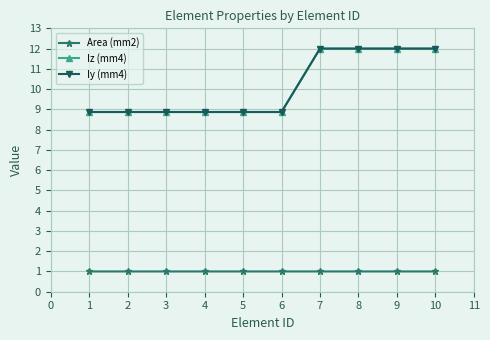

Reading left to right, what are all the values shown in this chart?

Area (mm2): 1.0	1.0	1.0	1.0	1.0	1.0	1.0	1.0	1.0	1.0
Iz (mm4): 8.9	8.9	8.9	8.9	8.9	8.9	12.0	12.0	12.0	12.0
Iy (mm4): 8.9	8.9	8.9	8.9	8.9	8.9	12.0	12.0	12.0	12.0